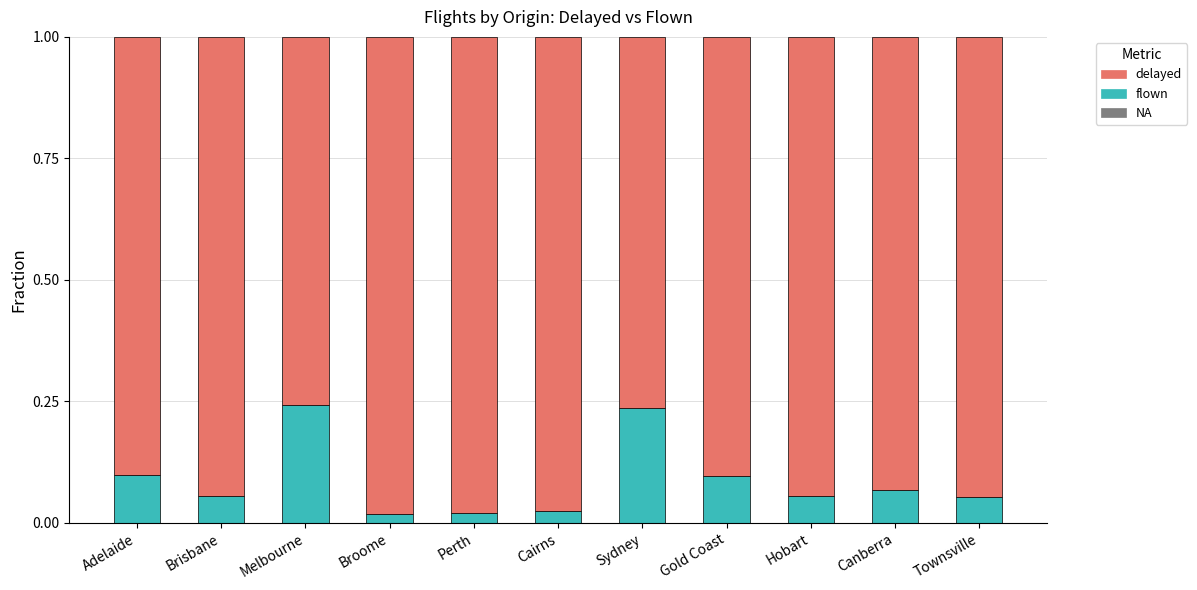

What is the sum of the flown values at Sydney and Perth?

0.3